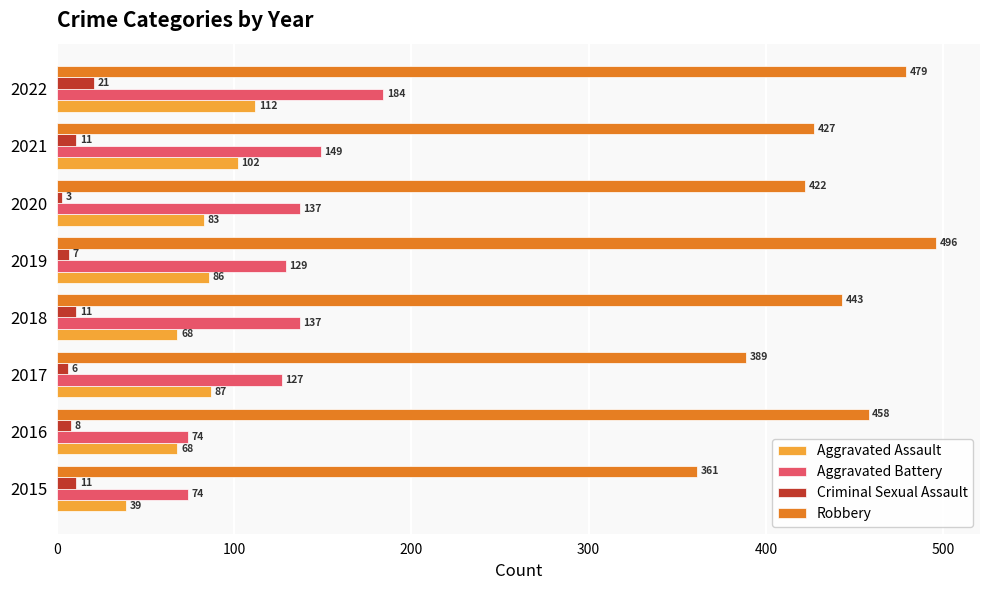

Which series has the largest range (max minus min)?

Robbery